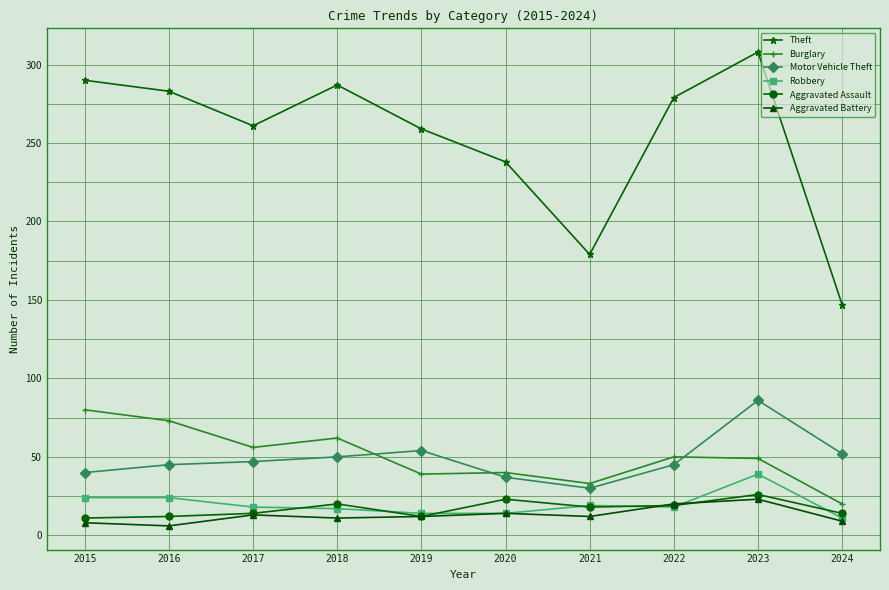

Which series changed the most between 2015 and 2022?

Burglary